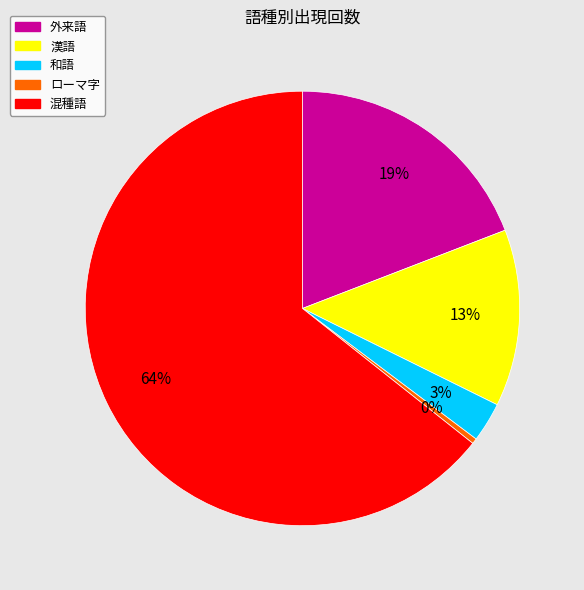

True or false: 和語 accounts for 3% of the total.

True